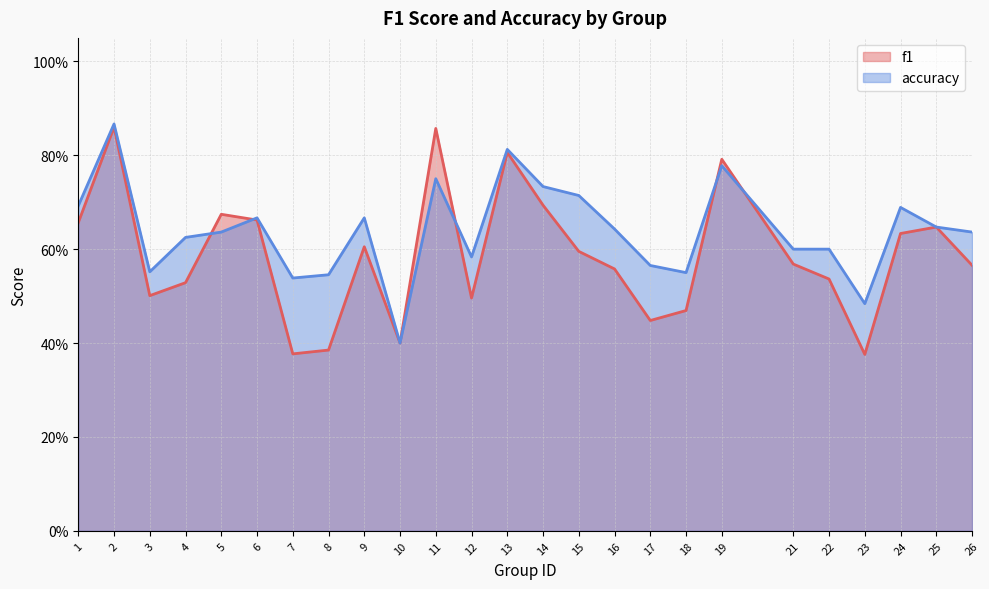

Rank the series by their maximum value, from highest to lowest.

accuracy, f1